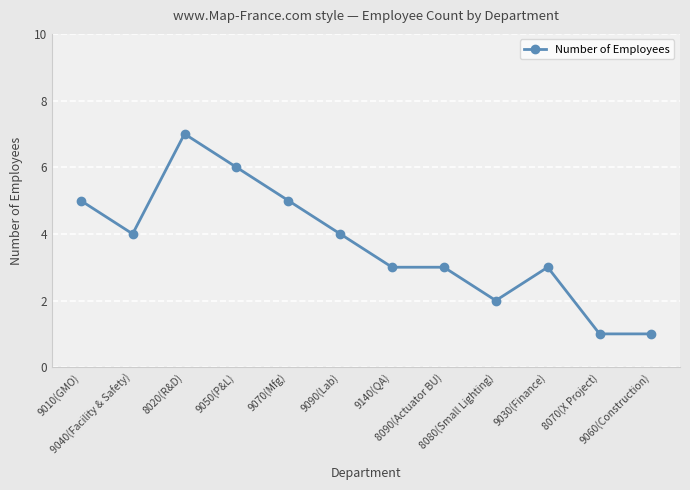

What is the change in value from 9040(Facility & Safety) to 9030(Finance)?

-1